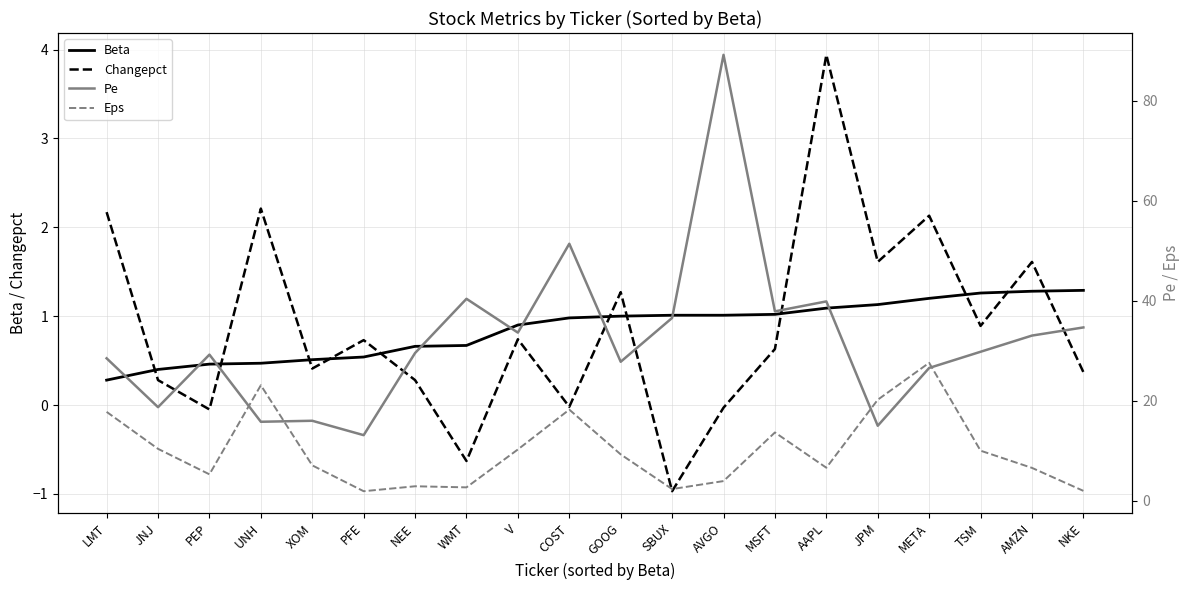

At which category does Changepct reach its first local peak?

UNH